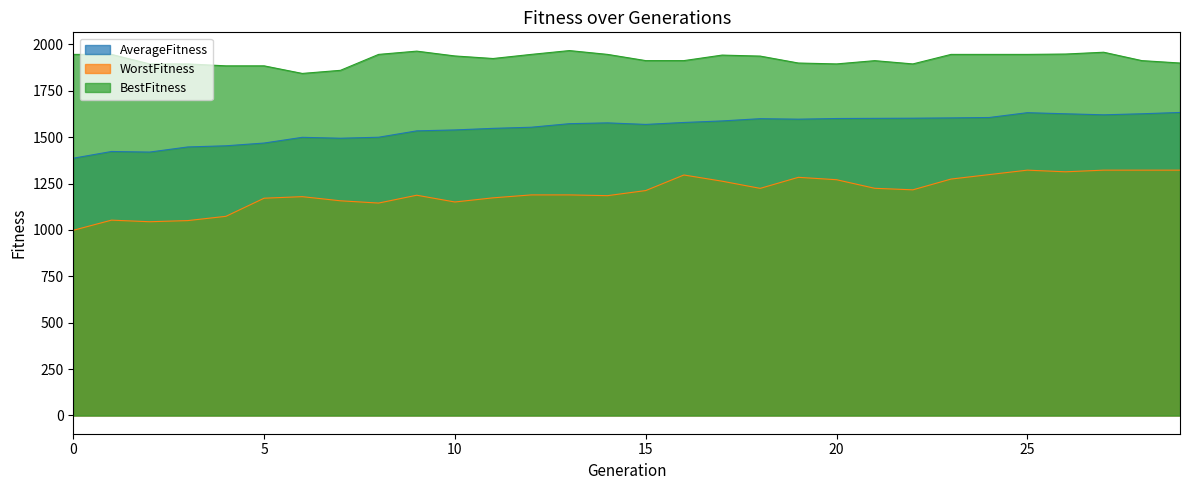

Is the value of BestFitness at 27 greater than the value of AverageFitness at 1?

Yes